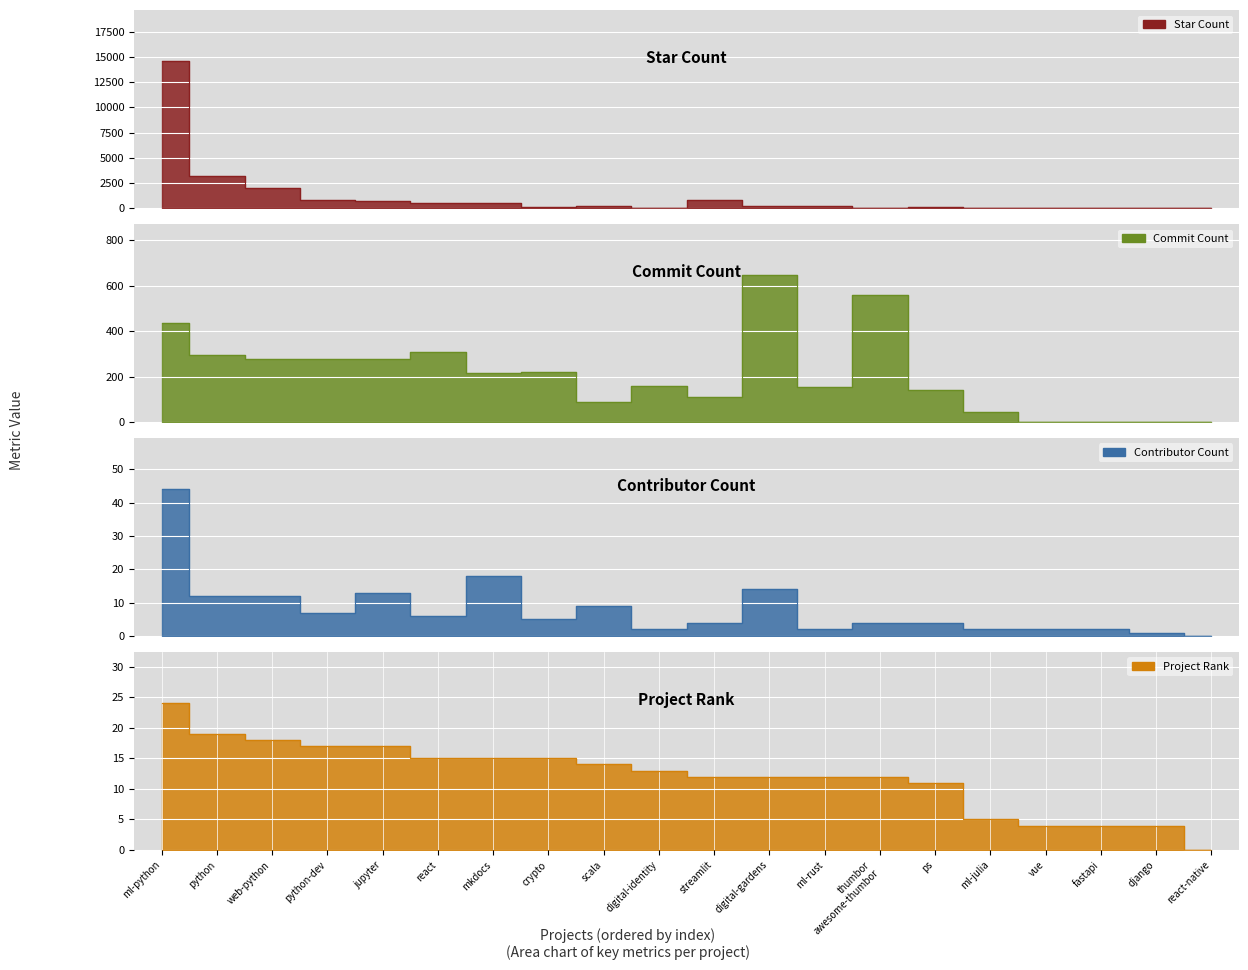

What is the label of the 7th point from the right?

thumbor awesome-thumbor